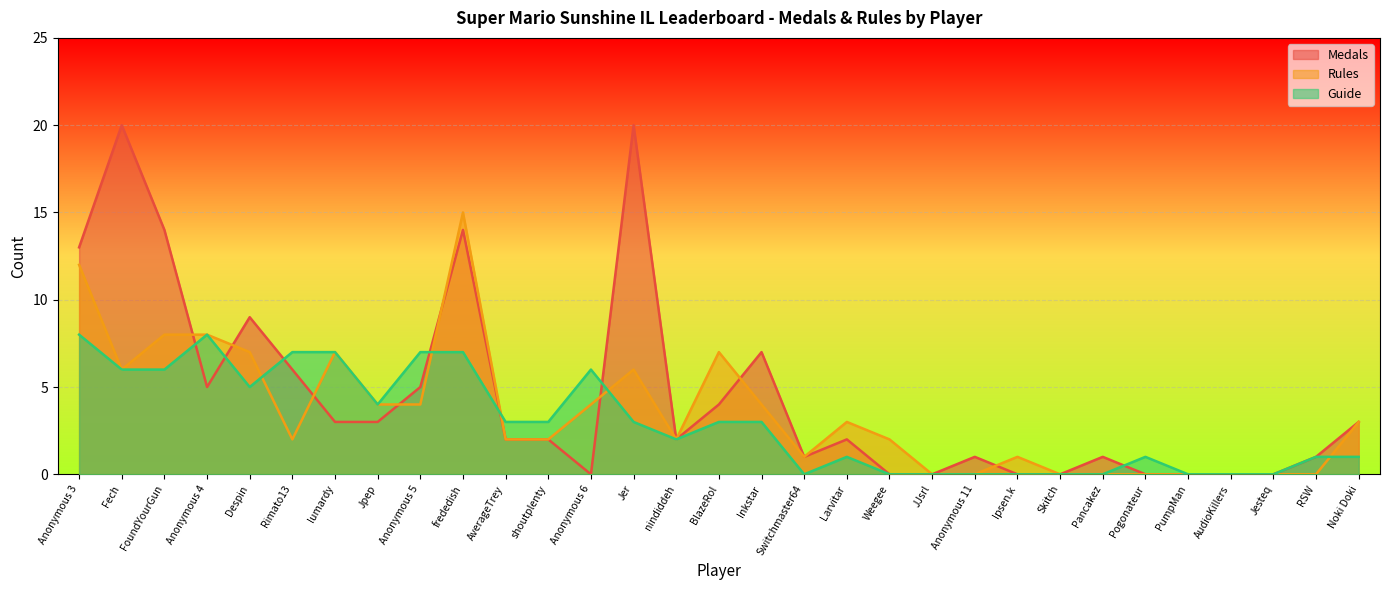

What is the sum of the Medals values at Anonymous 4 and Anonymous 5?

10